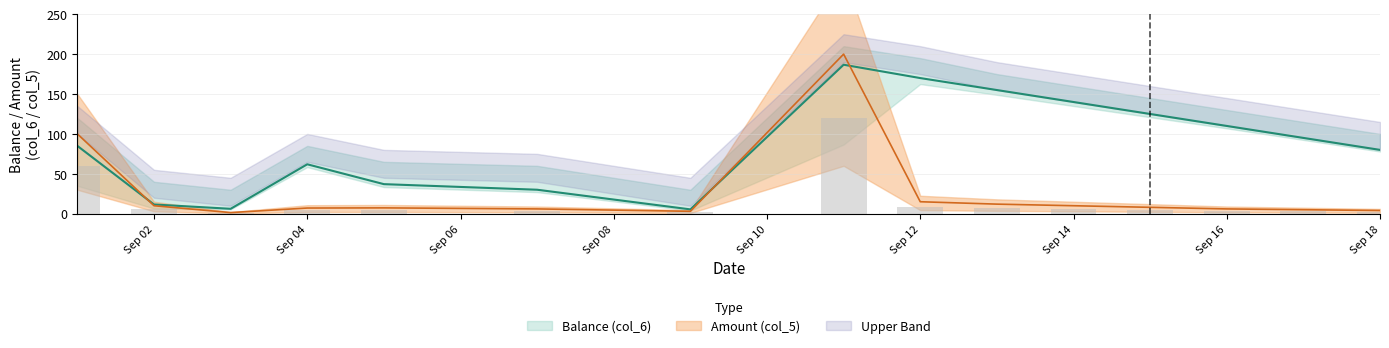

How many groups of bars are there?

15